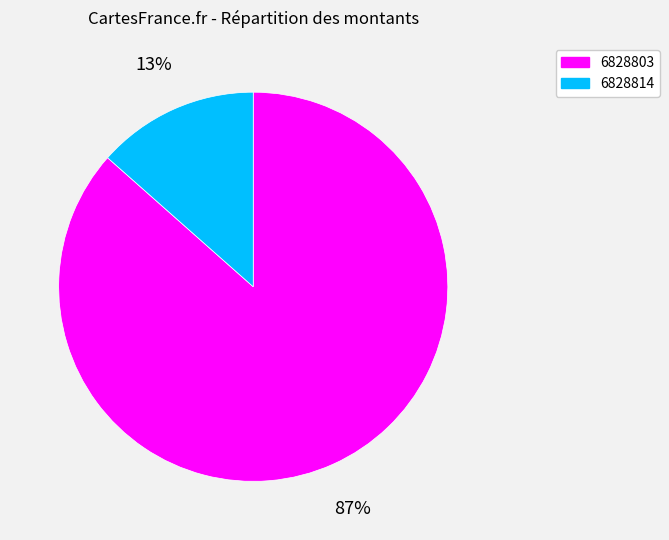

Which slice is the smallest?

6828814